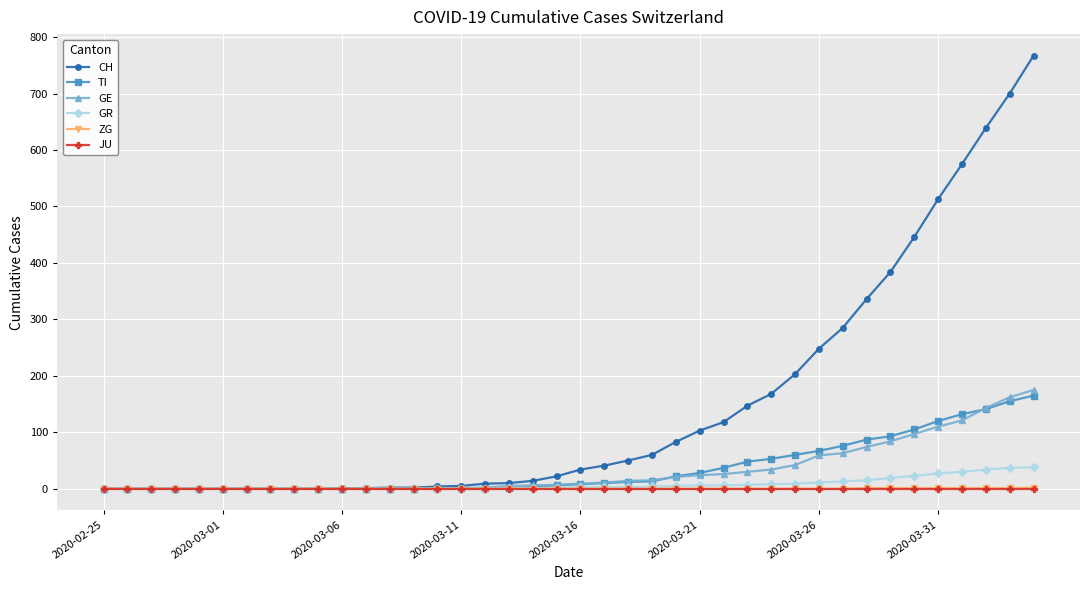

How many series are shown in this chart?

6